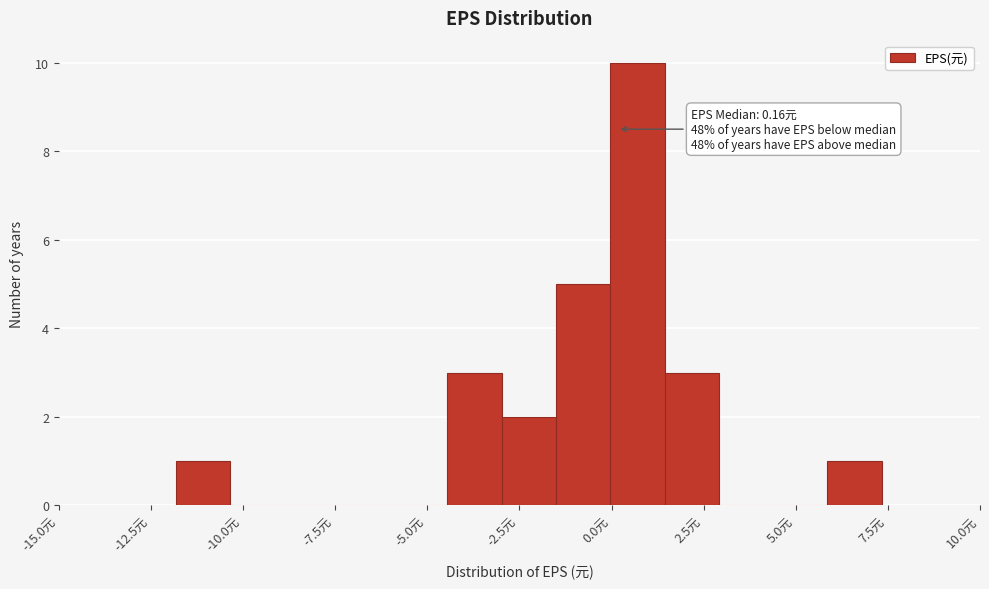

Read against the x-axis, roughly where is the centre of the tallest bar?

0.5